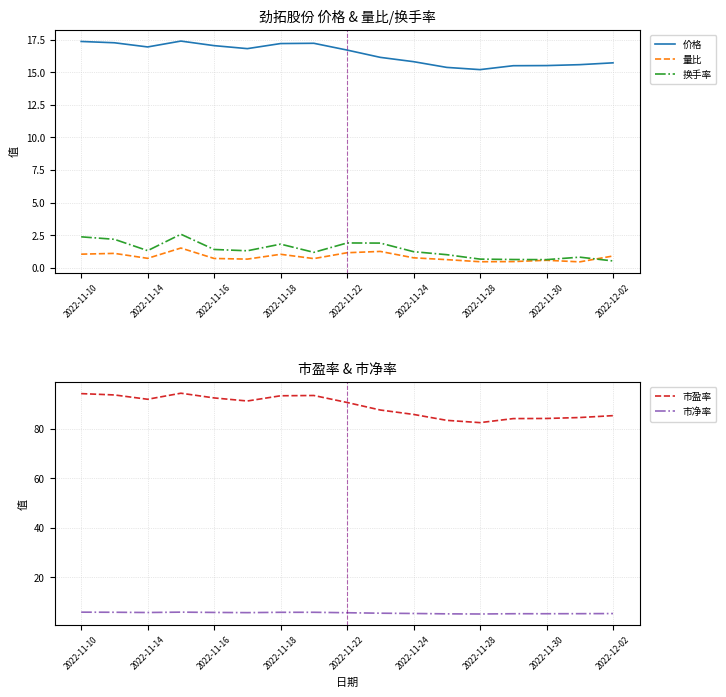

What is the approximate value of 价格 at 2022-12-02?

15.7